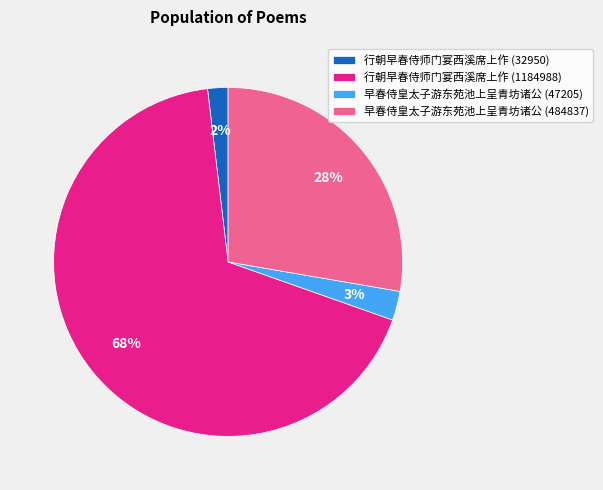

Combined, do 行朝早春侍师门宴西溪席上作 (1184988) and 早春侍皇太子游东苑池上呈青坊诸公 (47205) account for over 50%?

Yes